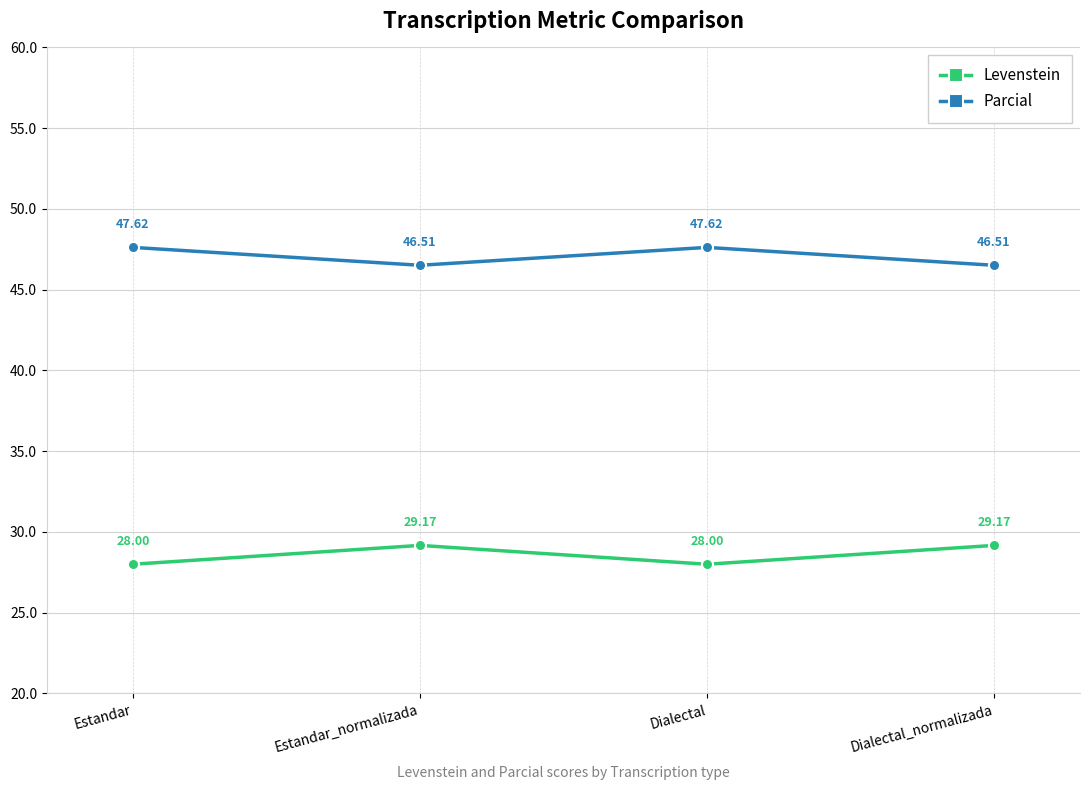

Which series has the largest range (max minus min)?

Levenstein